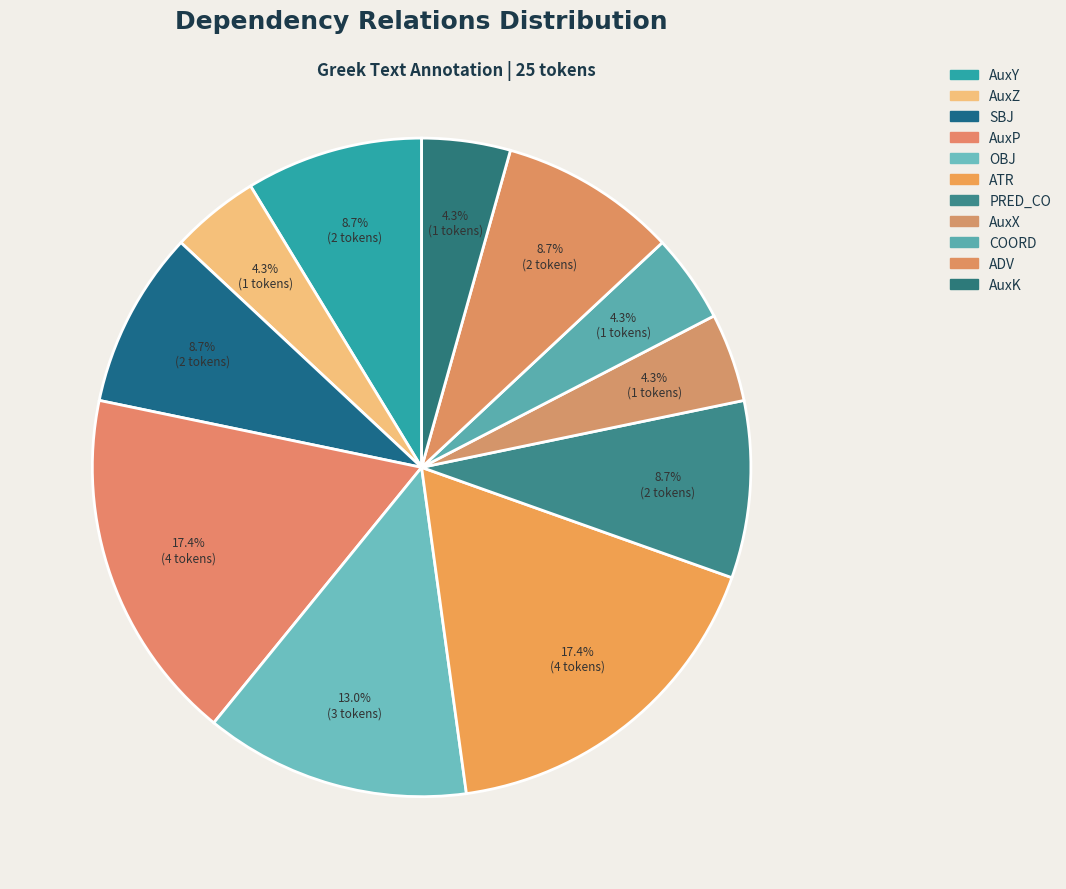

How many segments does this pie chart have?

11